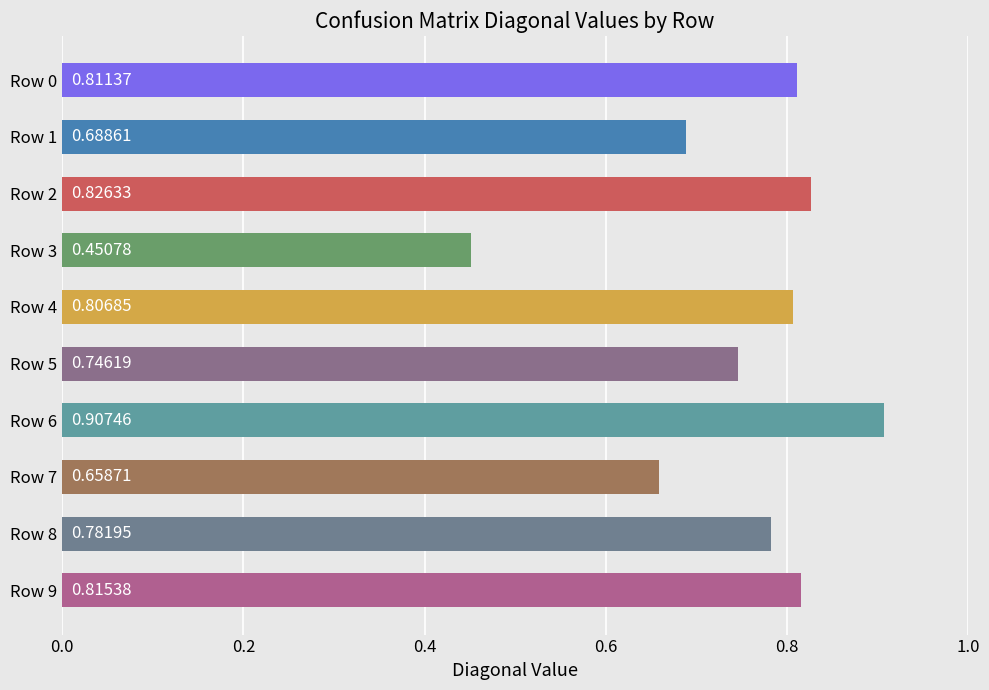

What is the sum of all values?

7.5